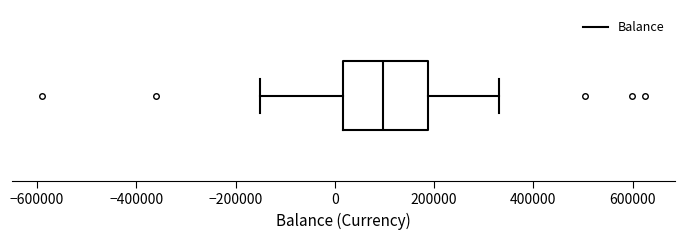

Where is the left edge of the box on the x-axis? The values are not printed on the chart, so give them approximately, as read against the axis.

20000